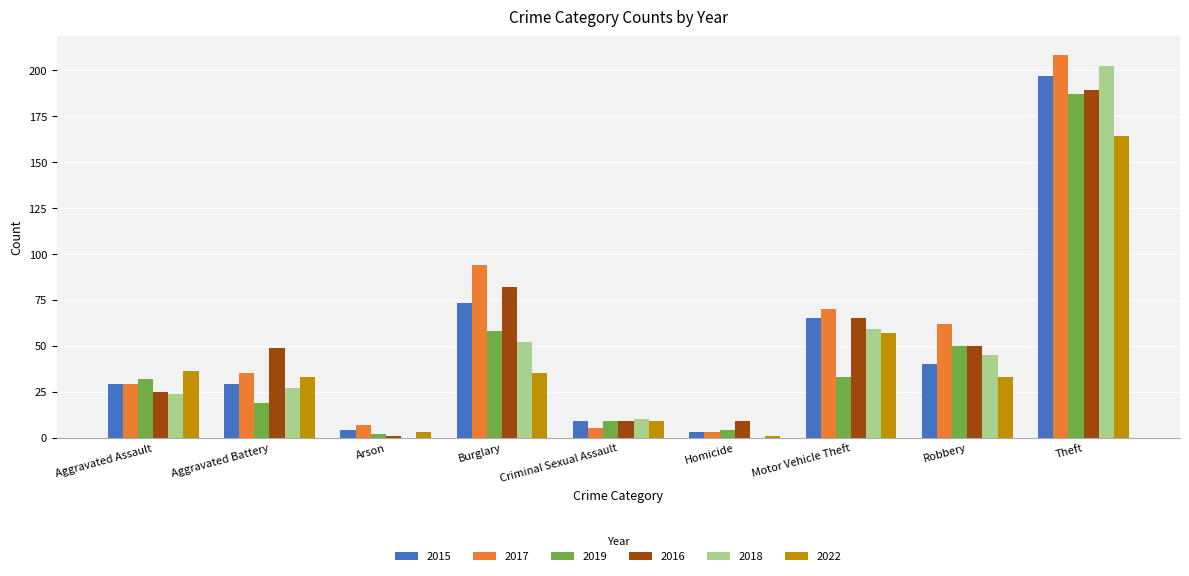

Which series has the largest total across all categories?

2017